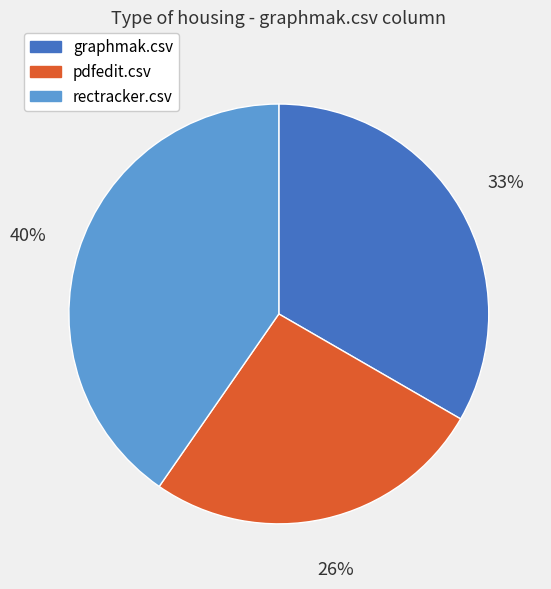

The rectracker.csv slice represents 40% of the pie. True or false?

True